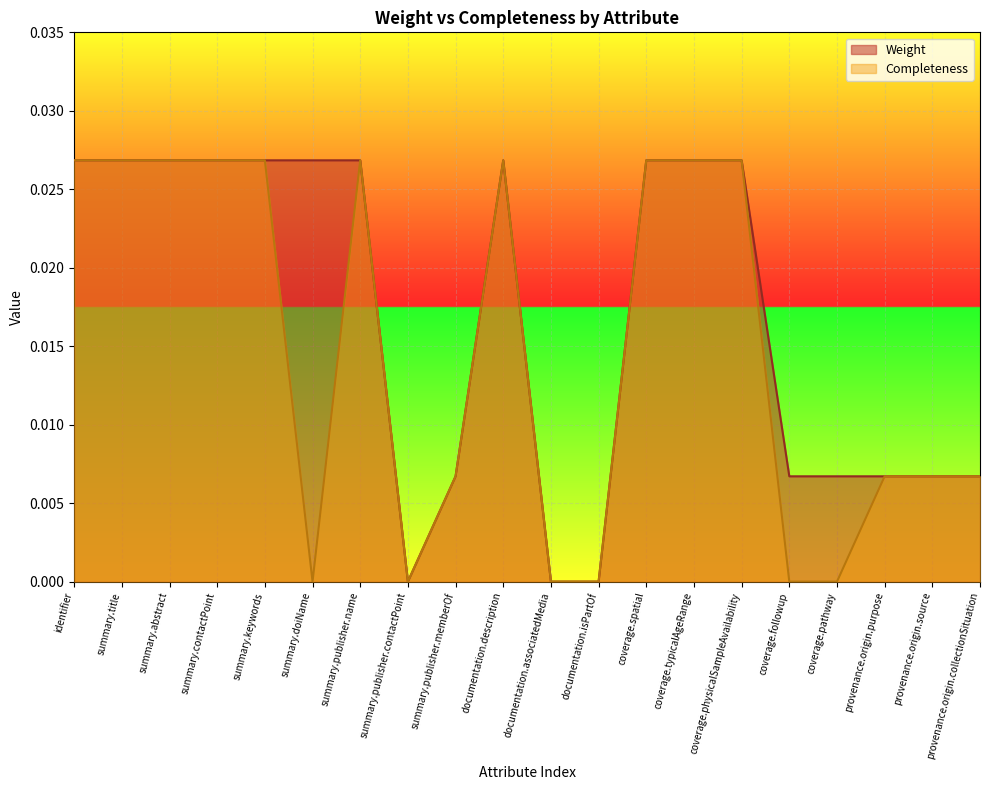

How many lines are shown in the chart?

2